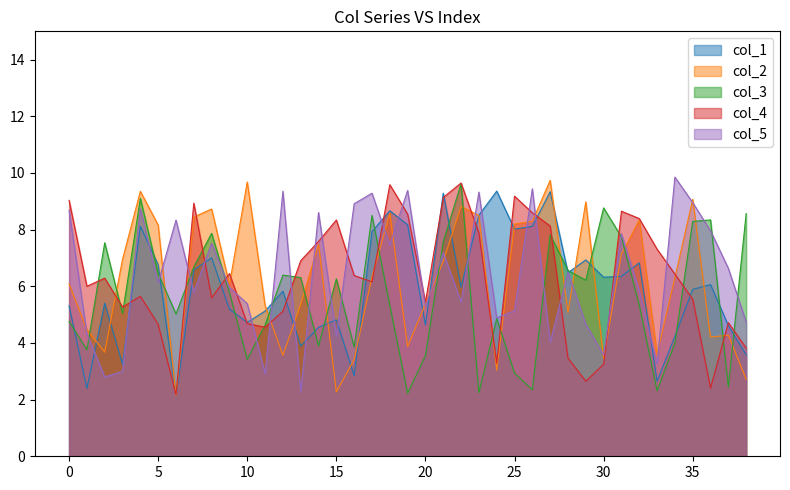

At 24, list the series in order from largest to smallest.

col_1, col_5, col_3, col_4, col_2